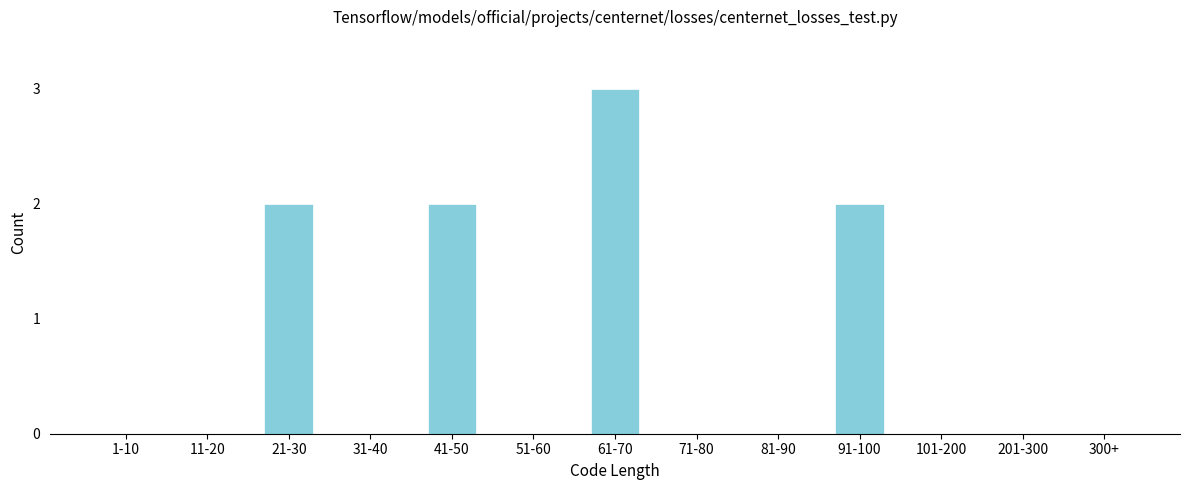

Reading left to right, extract all data points from this chart.

1-10=0	11-20=0	21-30=2	31-40=0	41-50=2	51-60=0	61-70=3	71-80=0	81-90=0	91-100=2	101-200=0	201-300=0	300+=0